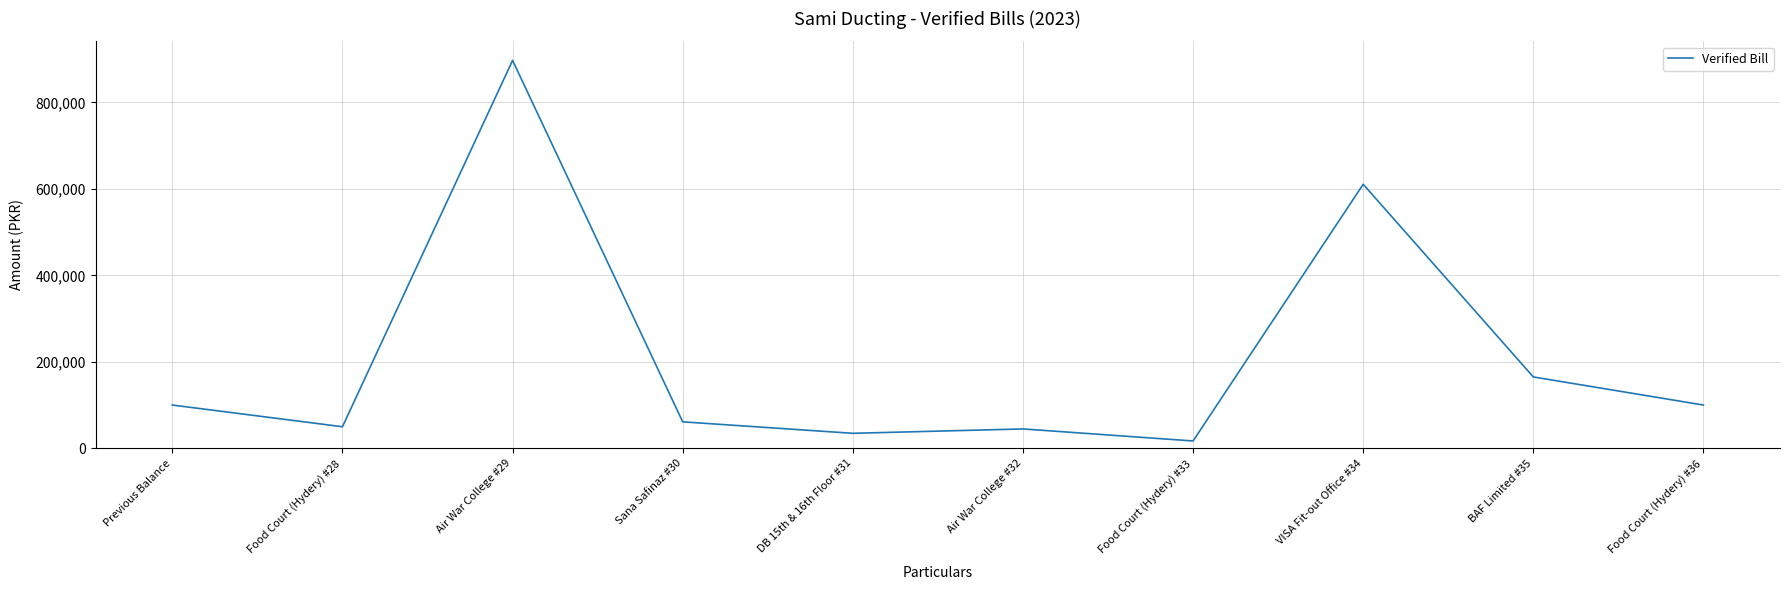

Which category has the highest value across all series?

Air War College #29